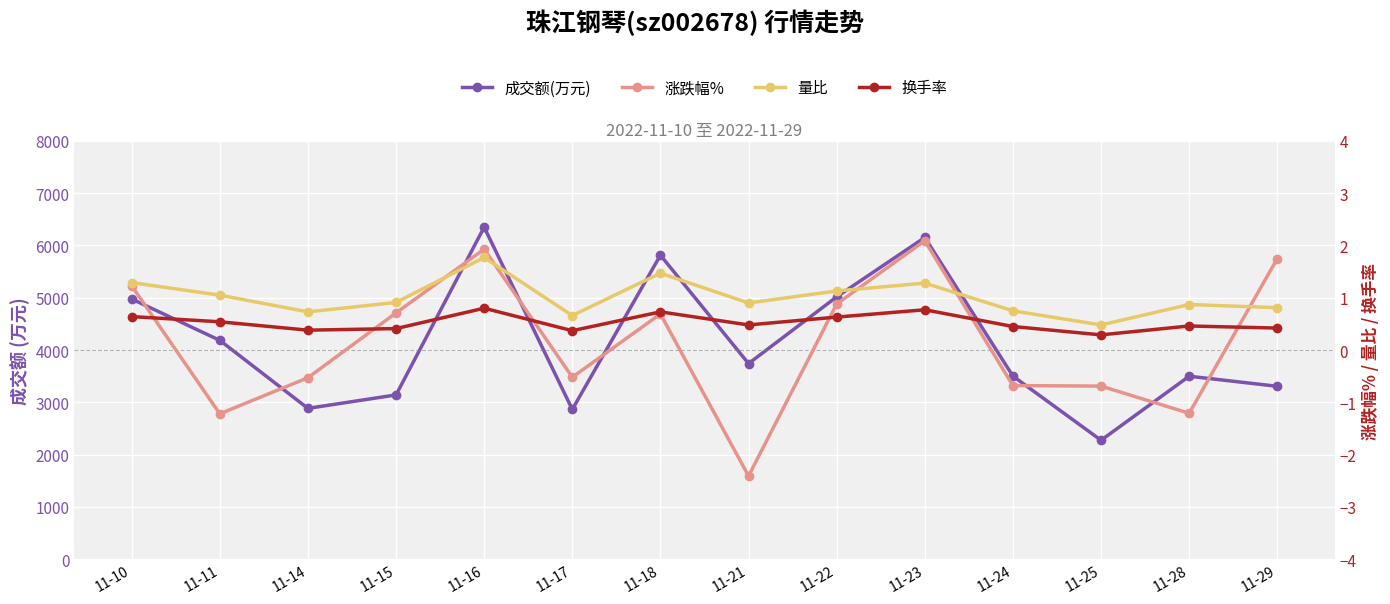

List the series in order of their peak value, lowest first.

换手率, 量比, 涨跌幅%, 成交额(万元)